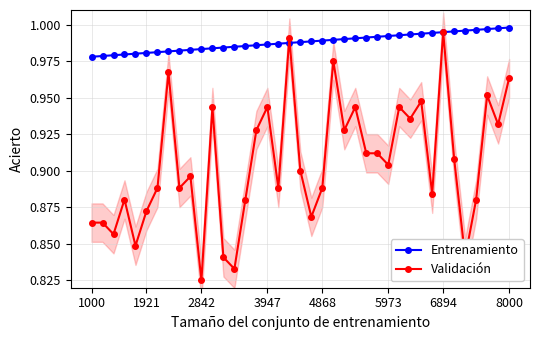

True or false: Entrenamiento has a value of 0.2 at 8000.

False